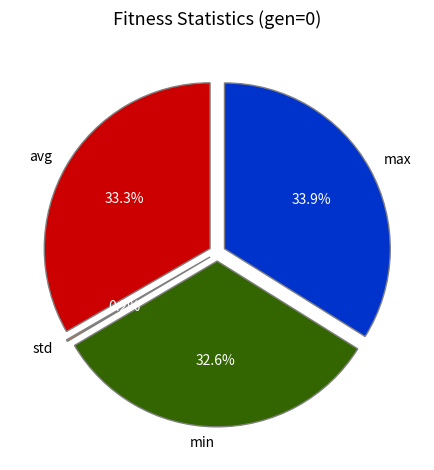

To the nearest percent, what portion does max represent?

34%